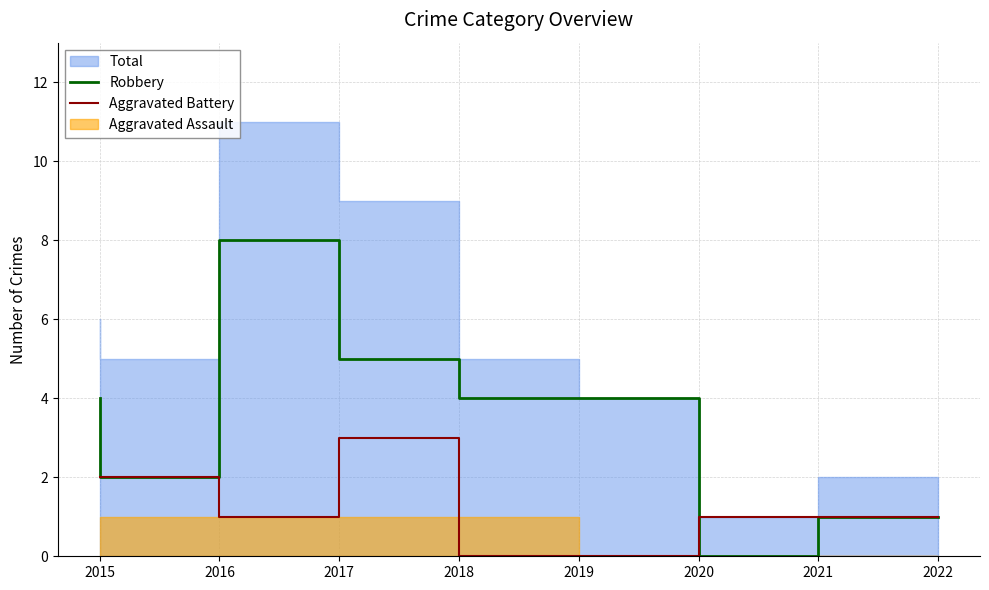

What is the total value across all series at 2016?

4